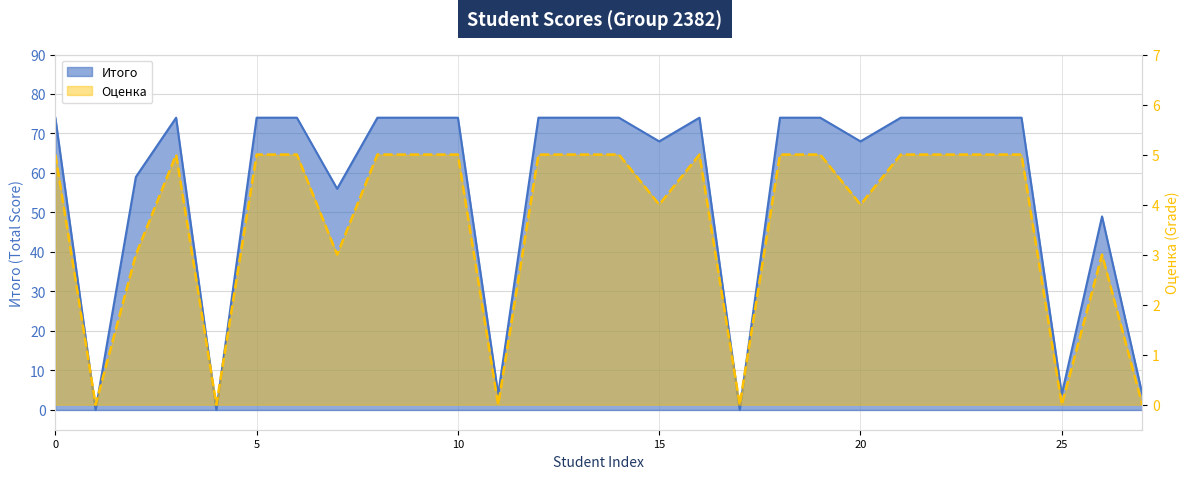

Which series has the largest total across all categories?

Итого